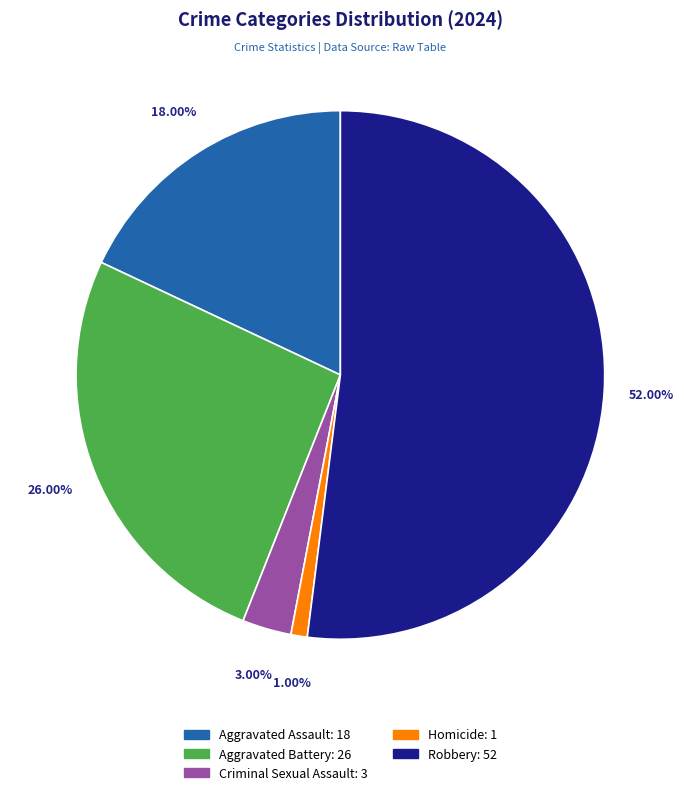

To the nearest percent, what percentage of the pie is Criminal Sexual Assault?

3%